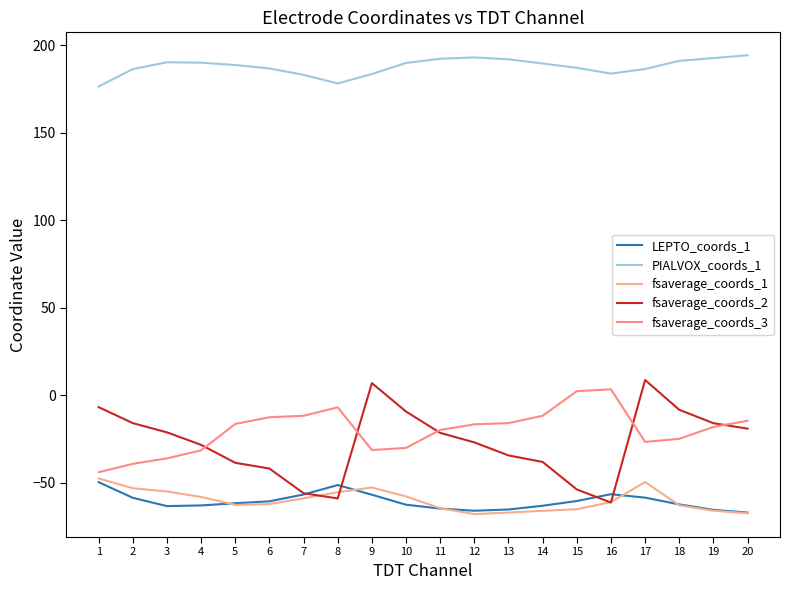

Between 10 and 12, which series saw the biggest shift?

fsaverage_coords_2